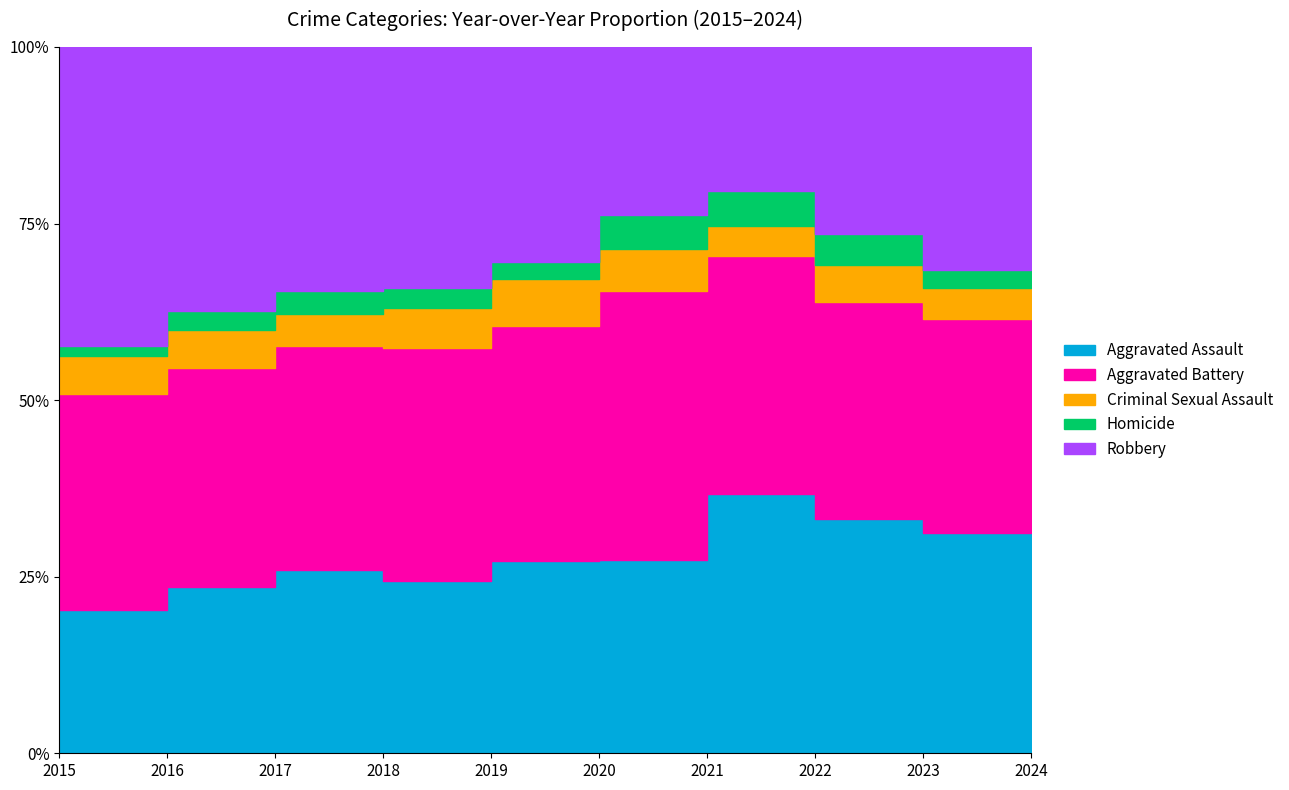

Rank the series at 2019 from highest to lowest value.

Aggravated Battery, Robbery, Aggravated Assault, Criminal Sexual Assault, Homicide